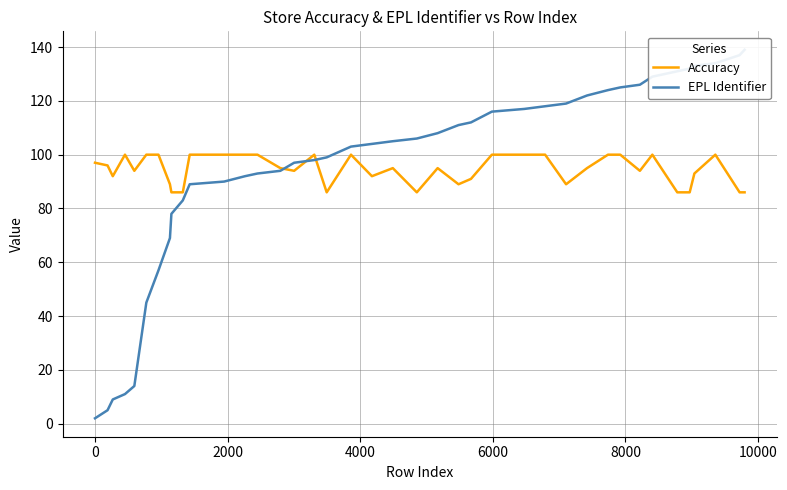

How many lines are shown in the chart?

2